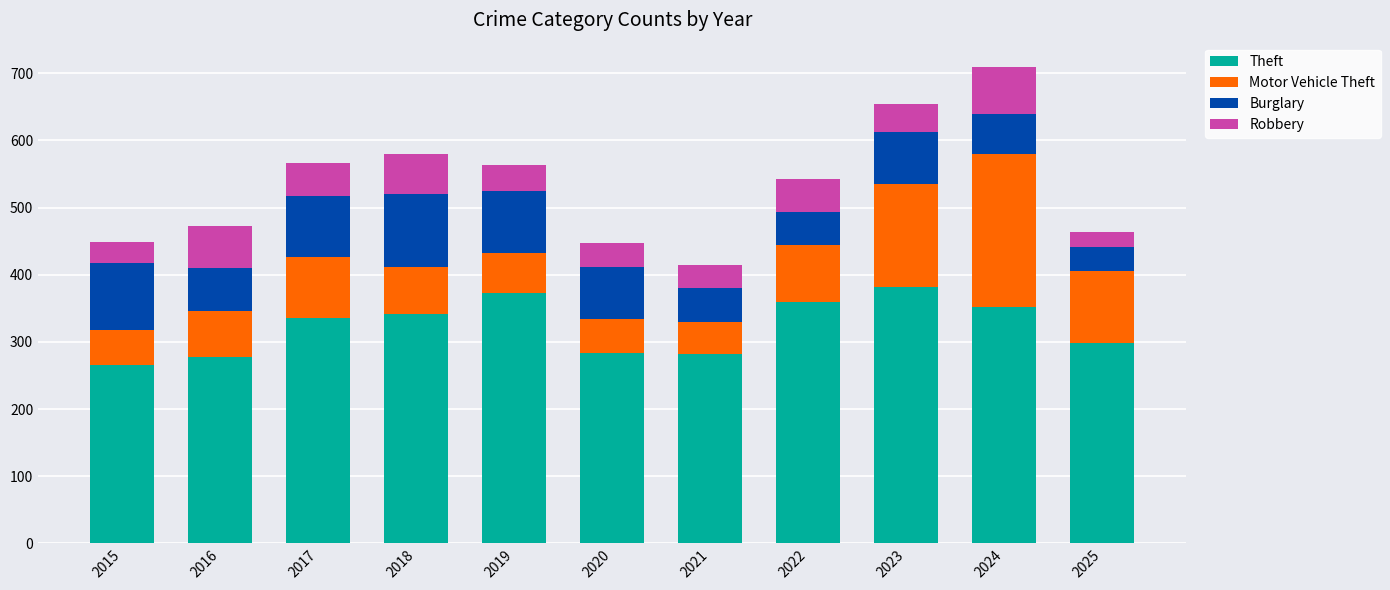

What is the highest value of the Theft series?

382